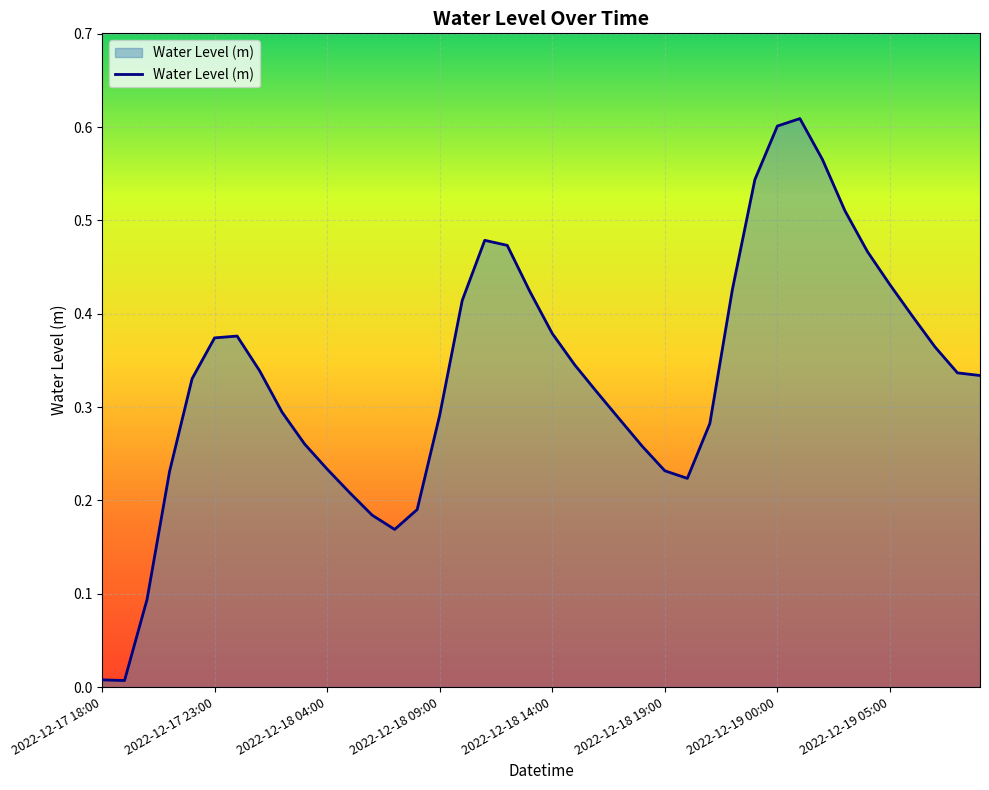

The value at 2022-12-19 00:00 is 0.6. True or false?

True